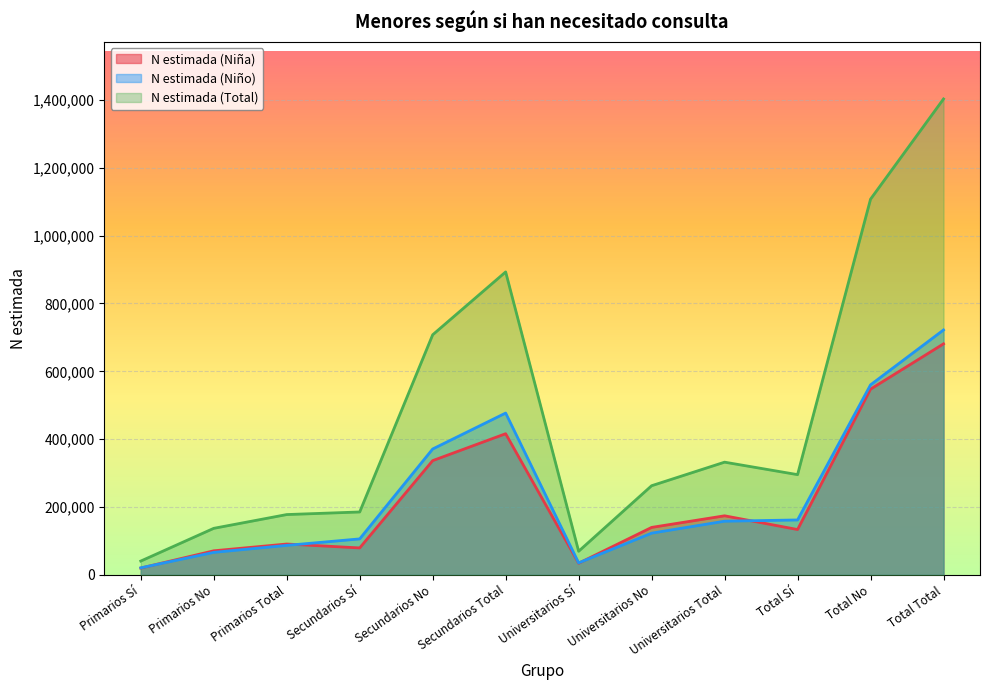

Which series has the widest spread of values?

N estimada (Total)